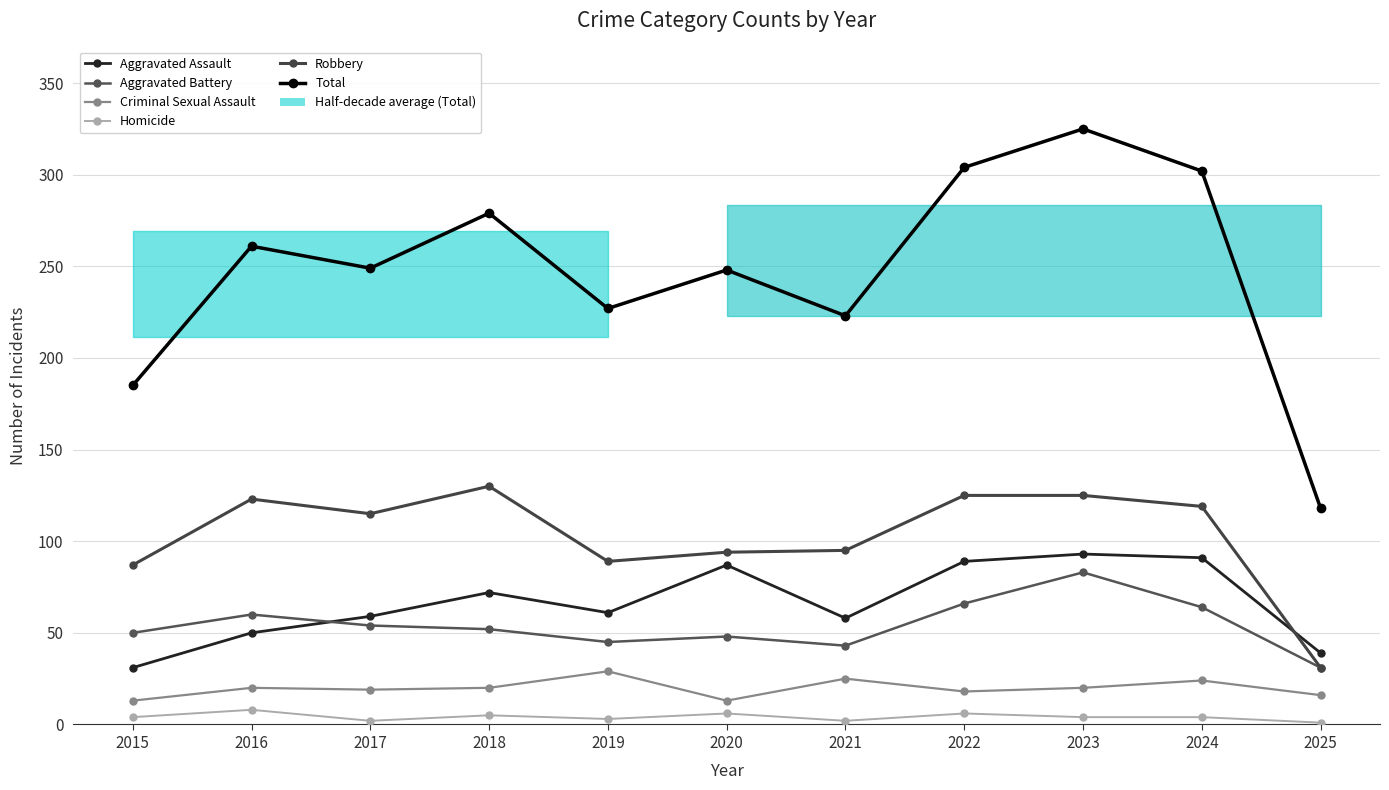

At 2024, list the series in order from smallest to largest.

Homicide, Criminal Sexual Assault, Aggravated Battery, Aggravated Assault, Robbery, Total